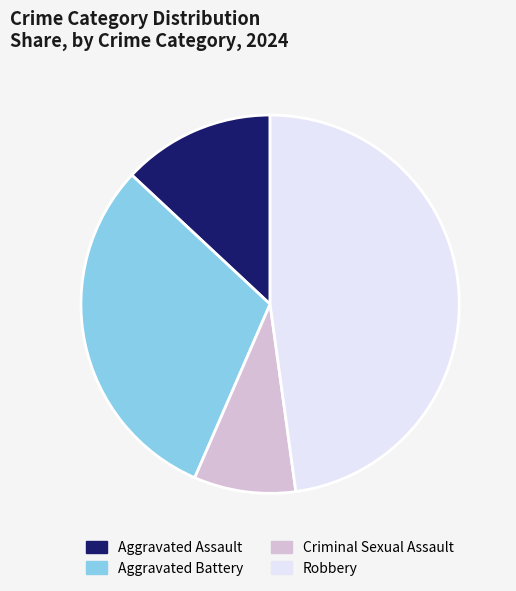

Rank the categories by value from highest to lowest.

Robbery, Aggravated Battery, Aggravated Assault, Criminal Sexual Assault